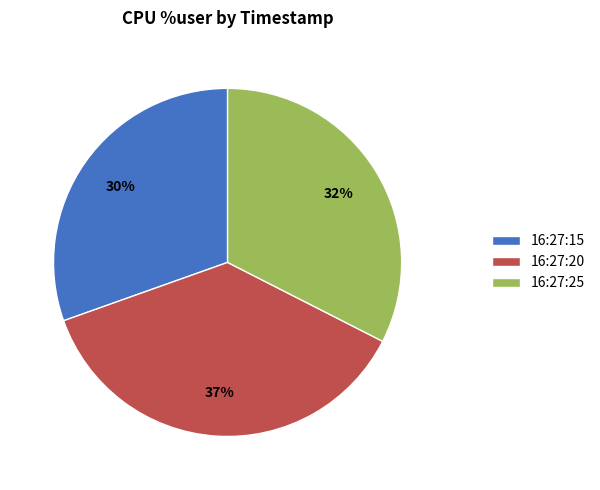

Does any single category account for the majority?

No